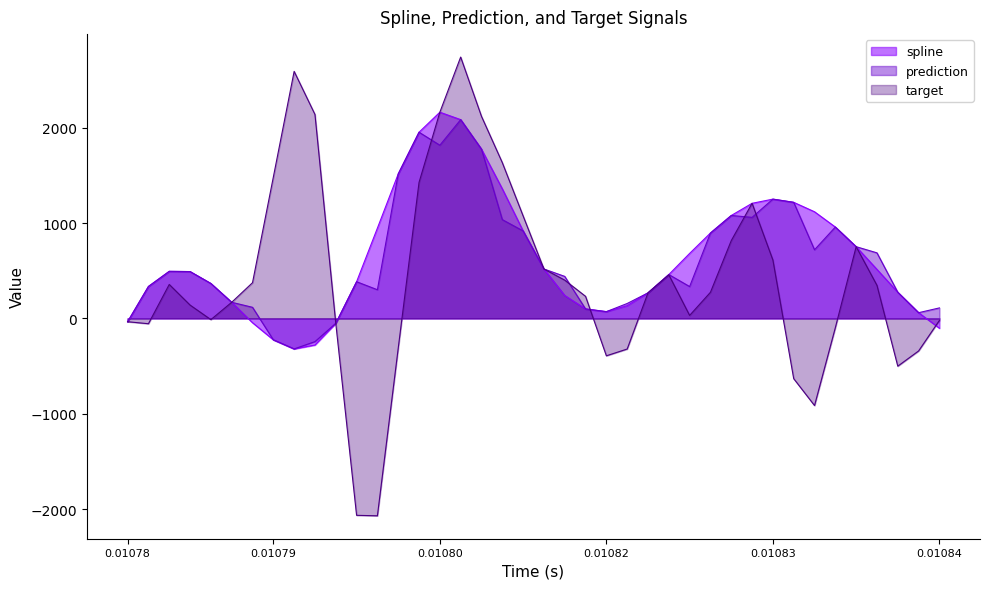

The spline series shows 1009.4 at 17. True or false?

False